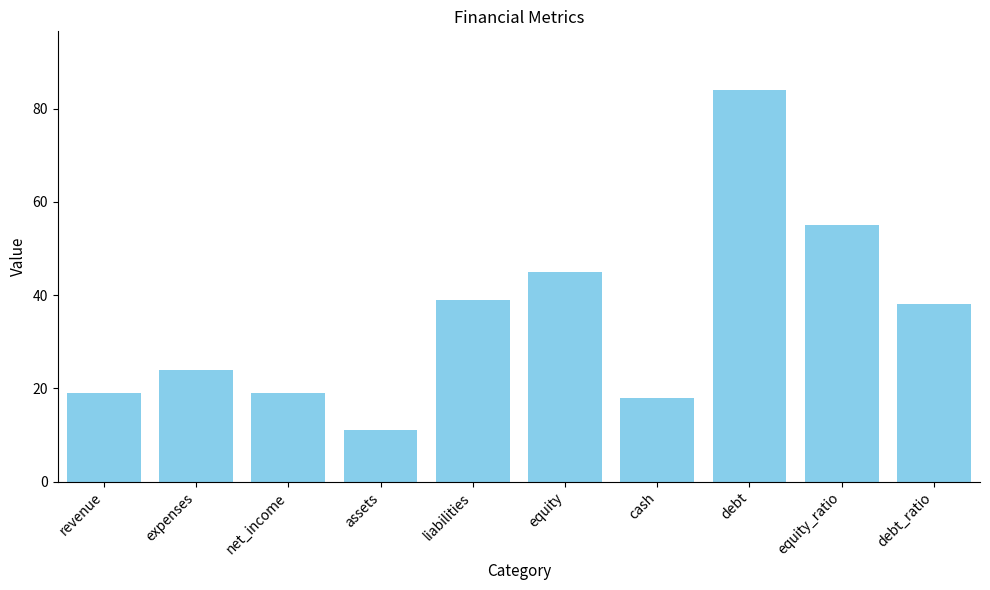

Reading left to right, transcribe all the data shown in this chart.

revenue=19	expenses=24	net_income=19	assets=11	liabilities=39	equity=45	cash=18	debt=84	equity_ratio=55	debt_ratio=38